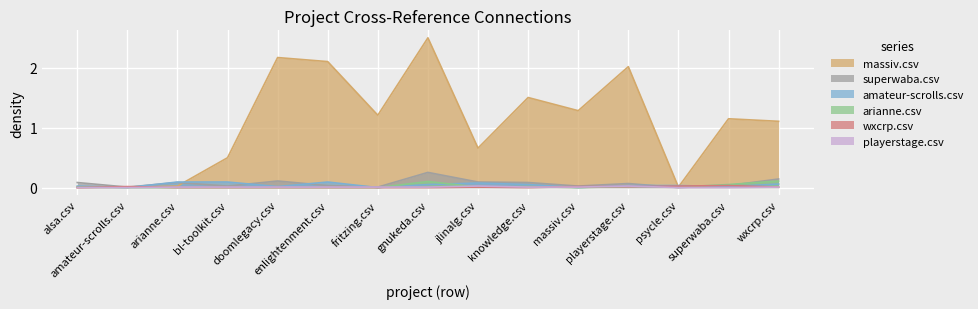

Where is massiv.csv nearest to the value 1?

wxcrp.csv